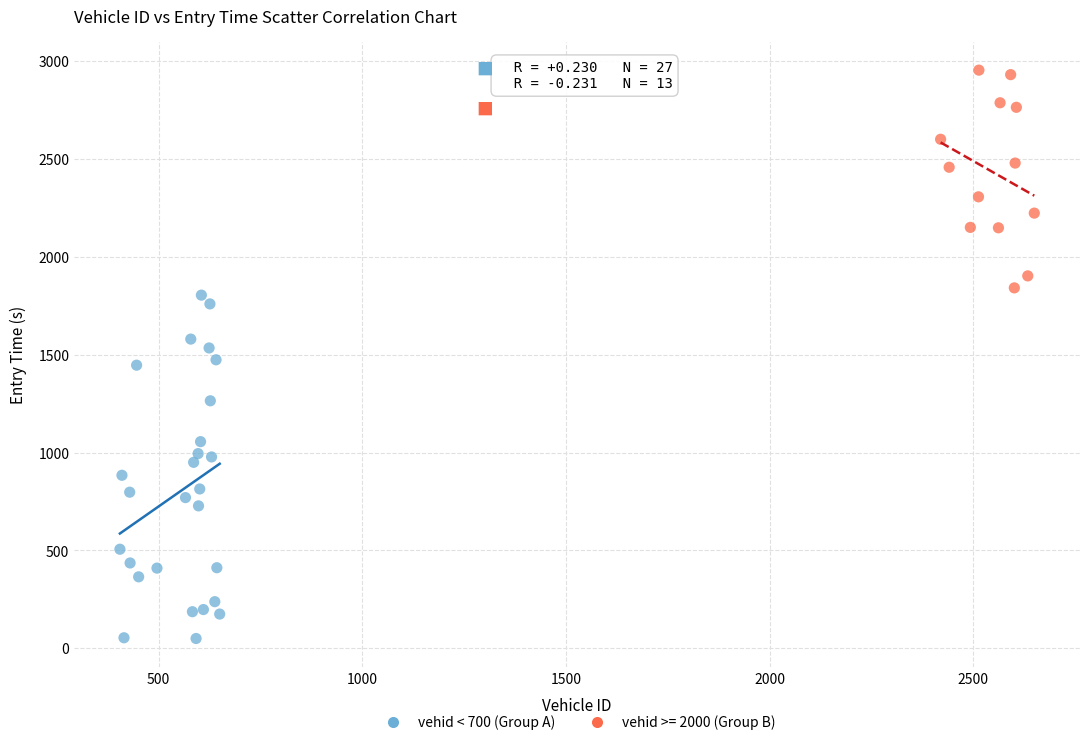

Which series reaches the maximum Y coordinate?

vehid >= 2000 (Group B)